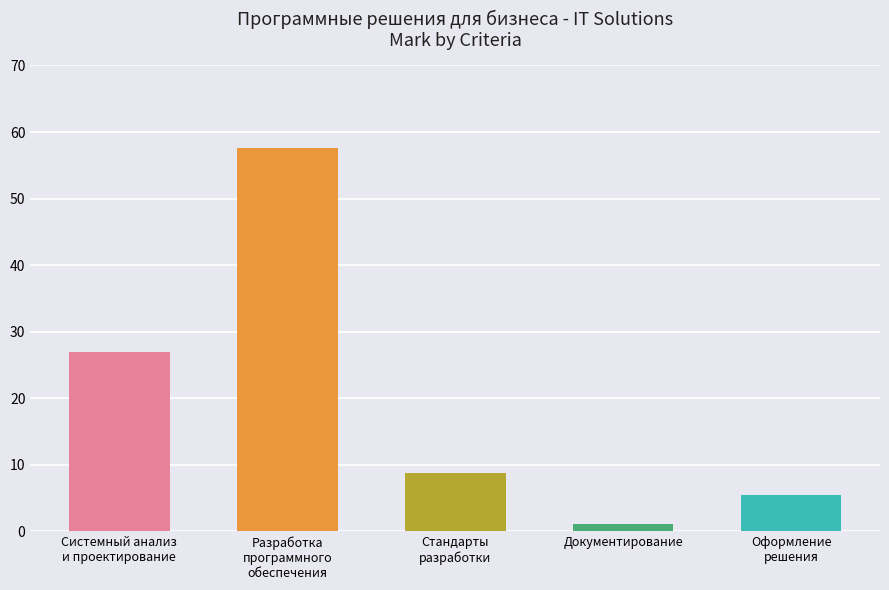

Count the number of values greater than 8.

3